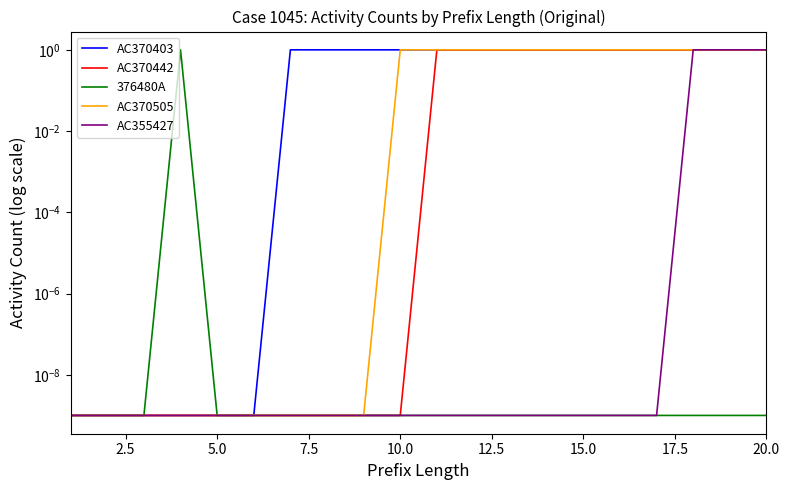

The AC370505 series shows 0.0 at 5.0. True or false?

False